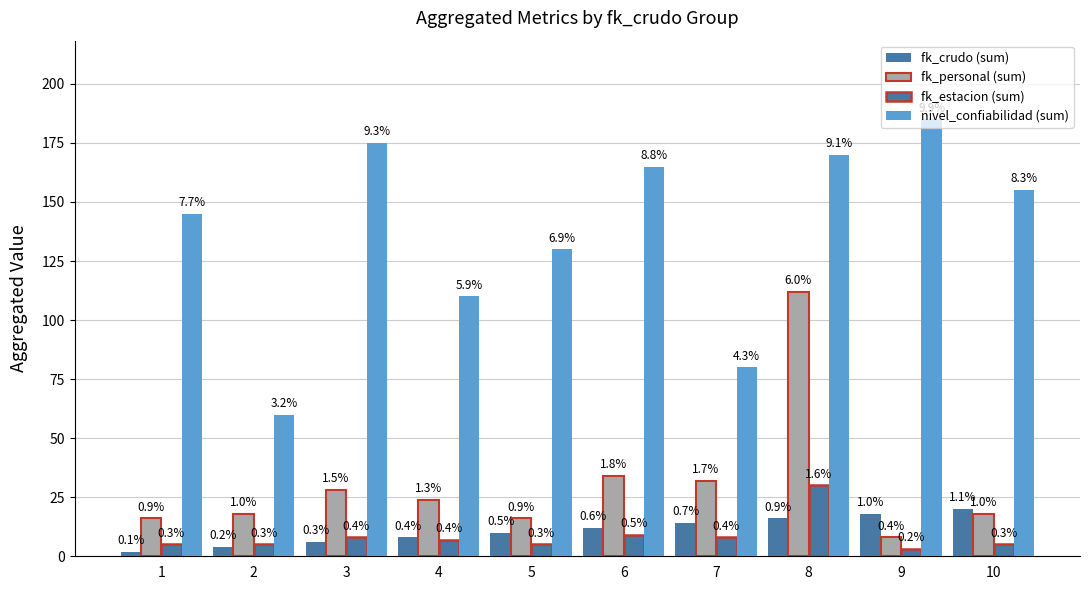

Which category has the highest value in the fk_estacion (sum) series?

8